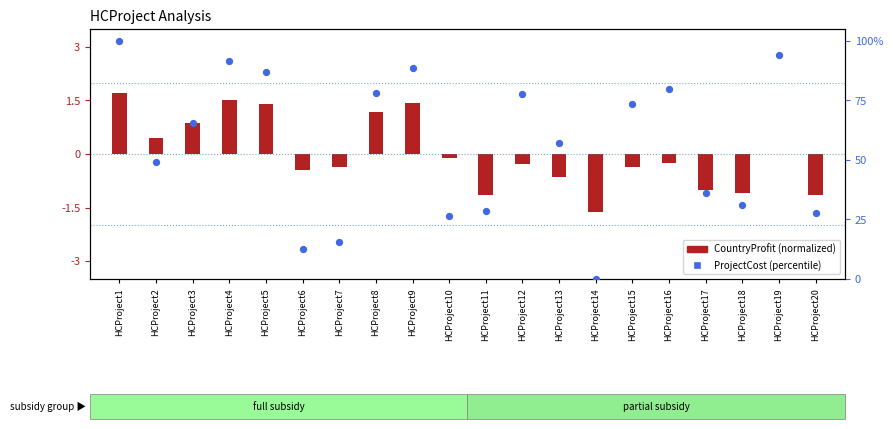

What are all the series names shown in the legend?

CountryProfit (normalized), ProjectCost (percentile)